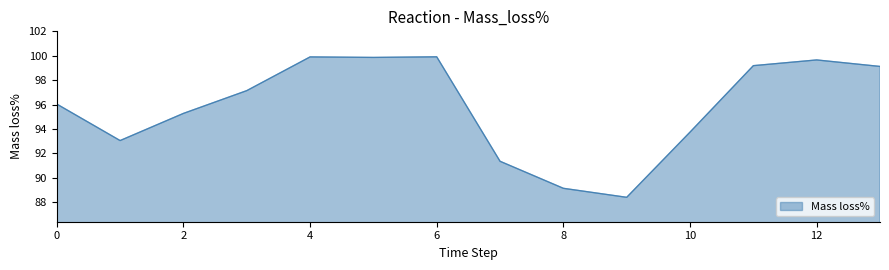

What is the minimum value shown in the chart?

88.4